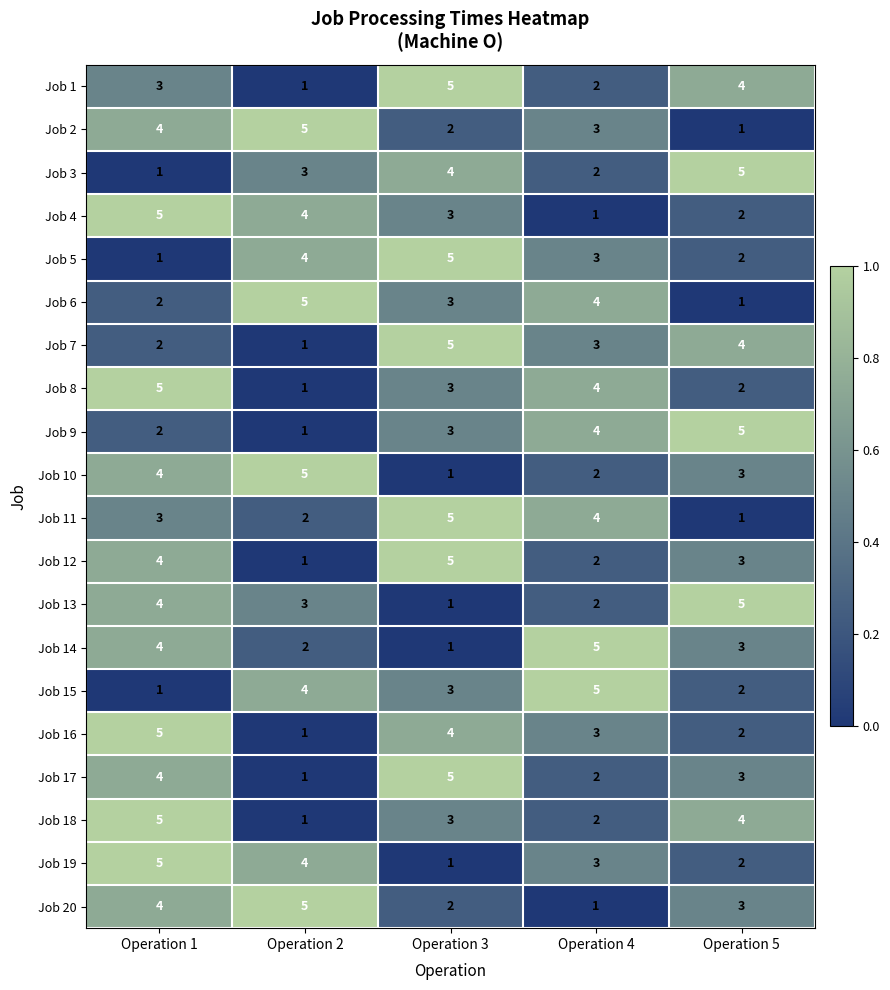

What is the difference between the maximum and minimum values in the Job 20 series?

4